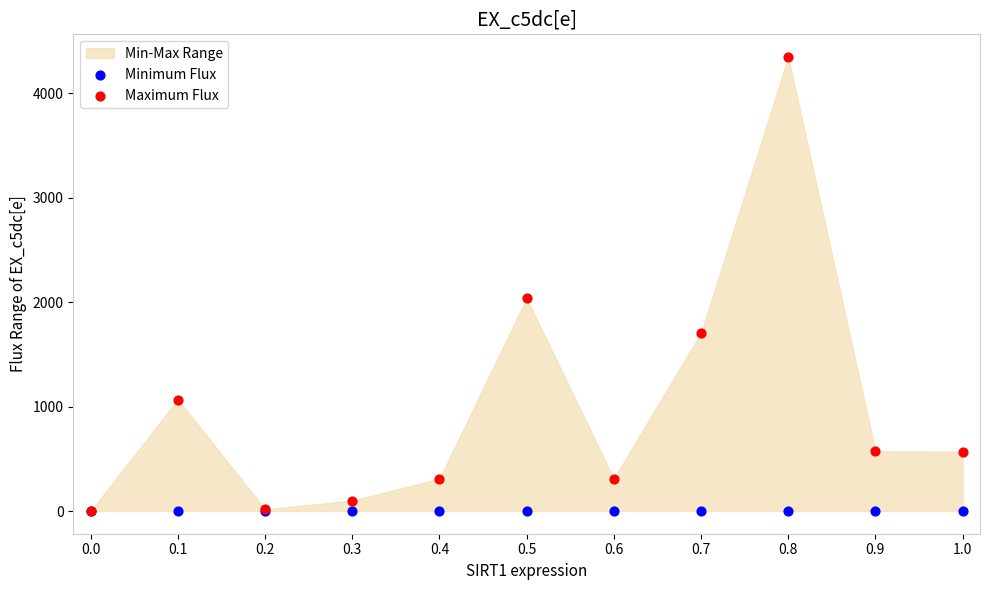

In the Maximum Flux series, what Y value is closest to 2174?

2038